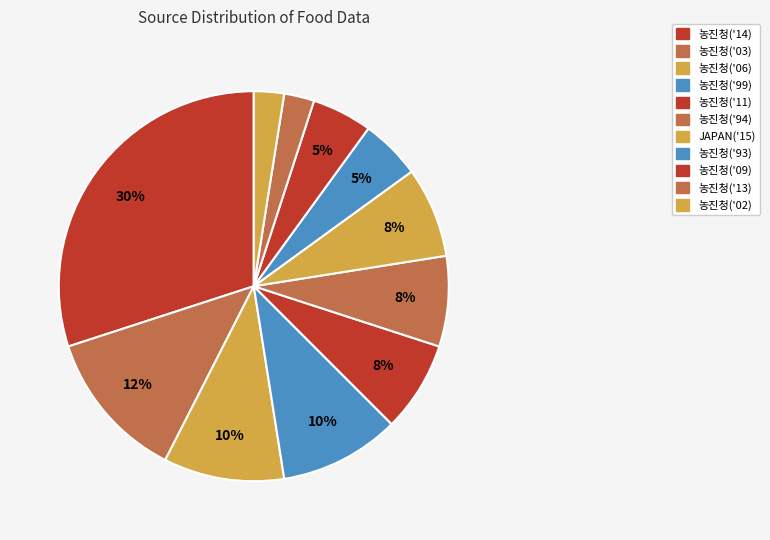

Combined, what portion of the pie is 농진청('14) and 농진청('13)?

32.5%